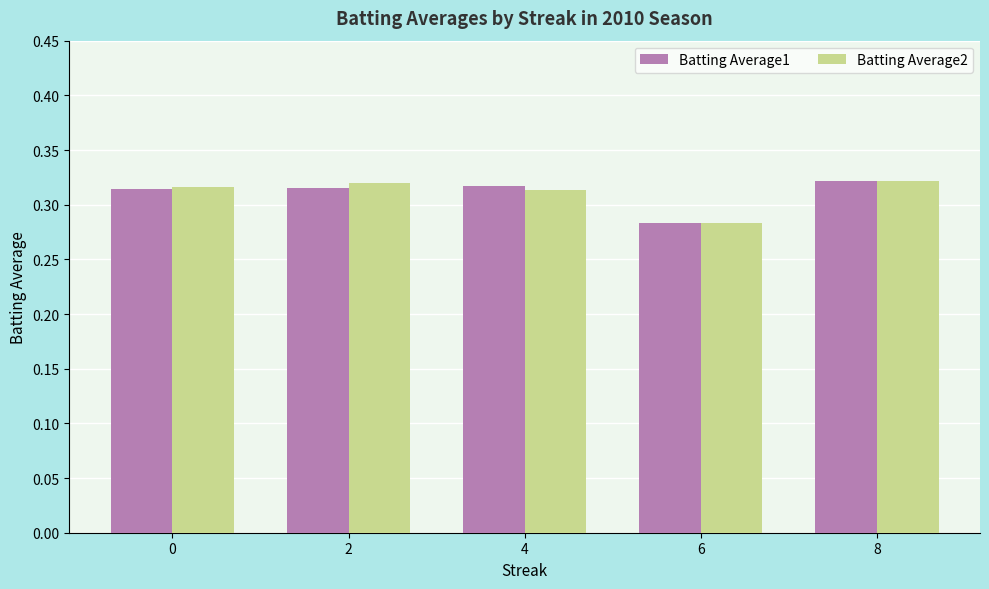

How many bars are there in each group?

2